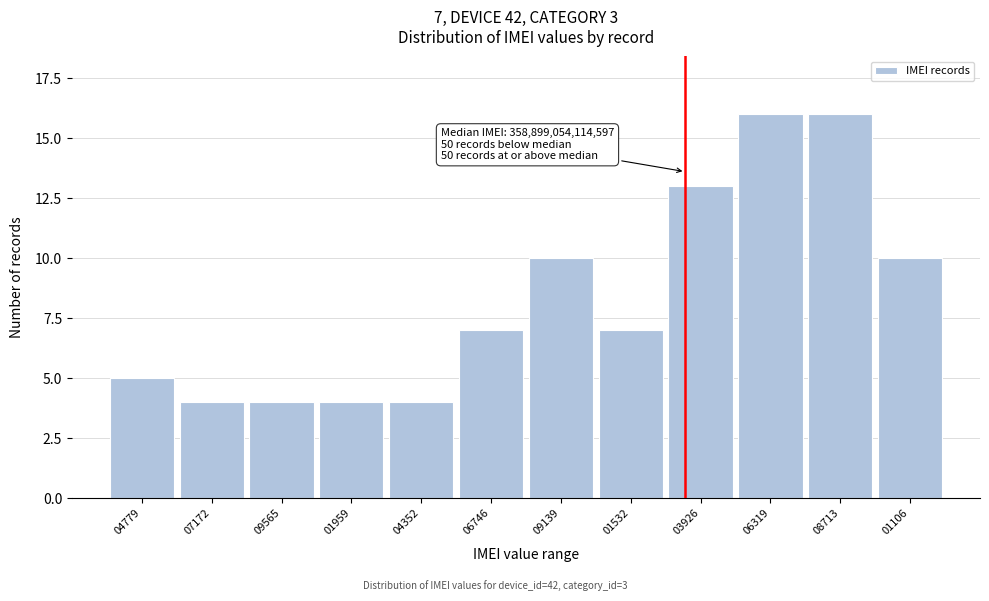

Reading left to right, list all the values displayed in this chart.

5	4	4	4	4	7	10	7	13	16	16	10